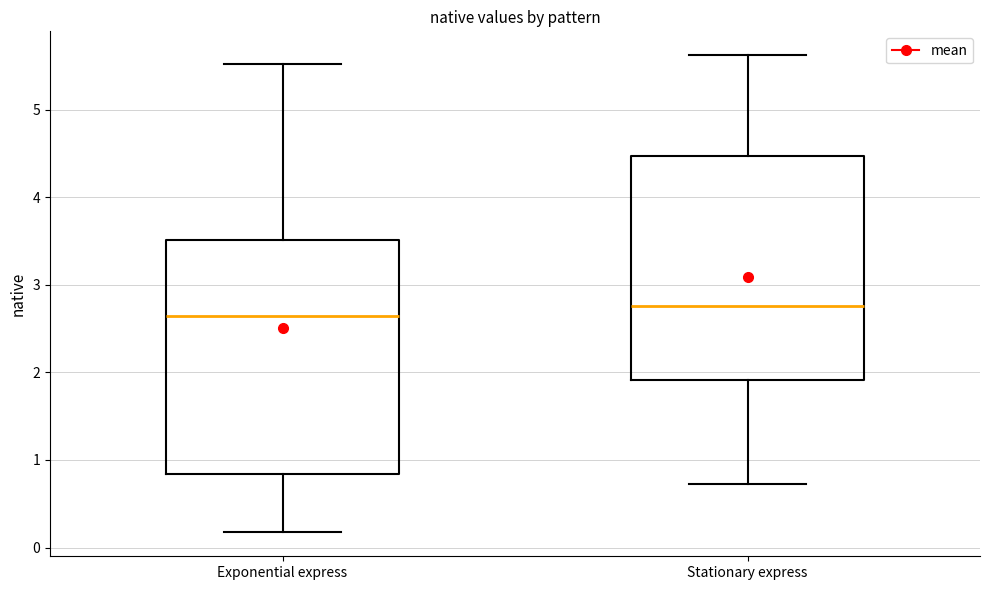

Which box's median line is the lowest?

Exponential express